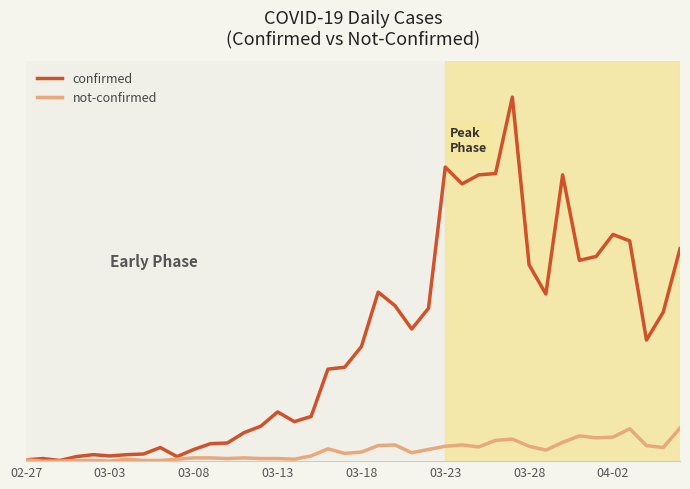

Is this an area chart (filled region under the line)?

No